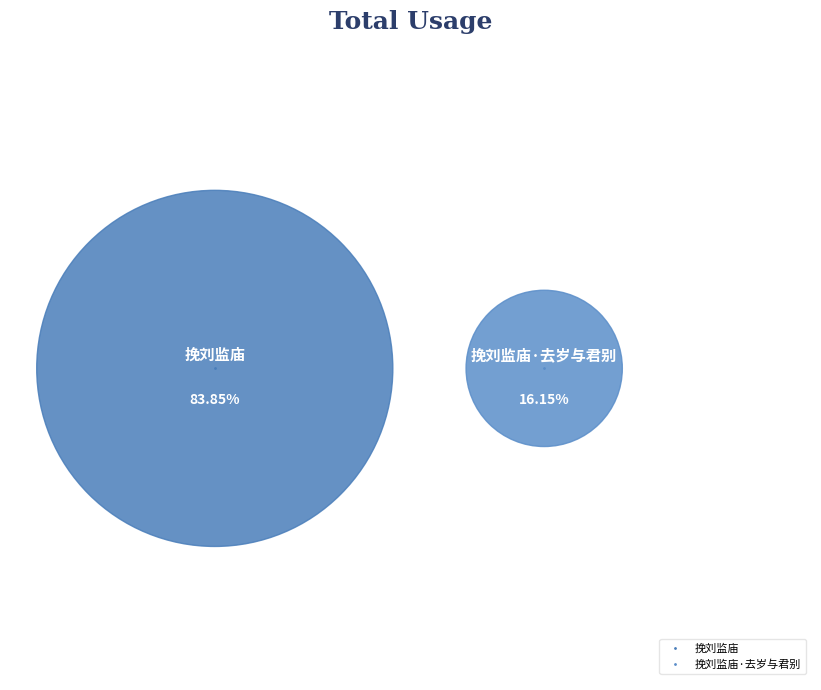

Does 挽刘监庙 represent more than half of the total?

Yes